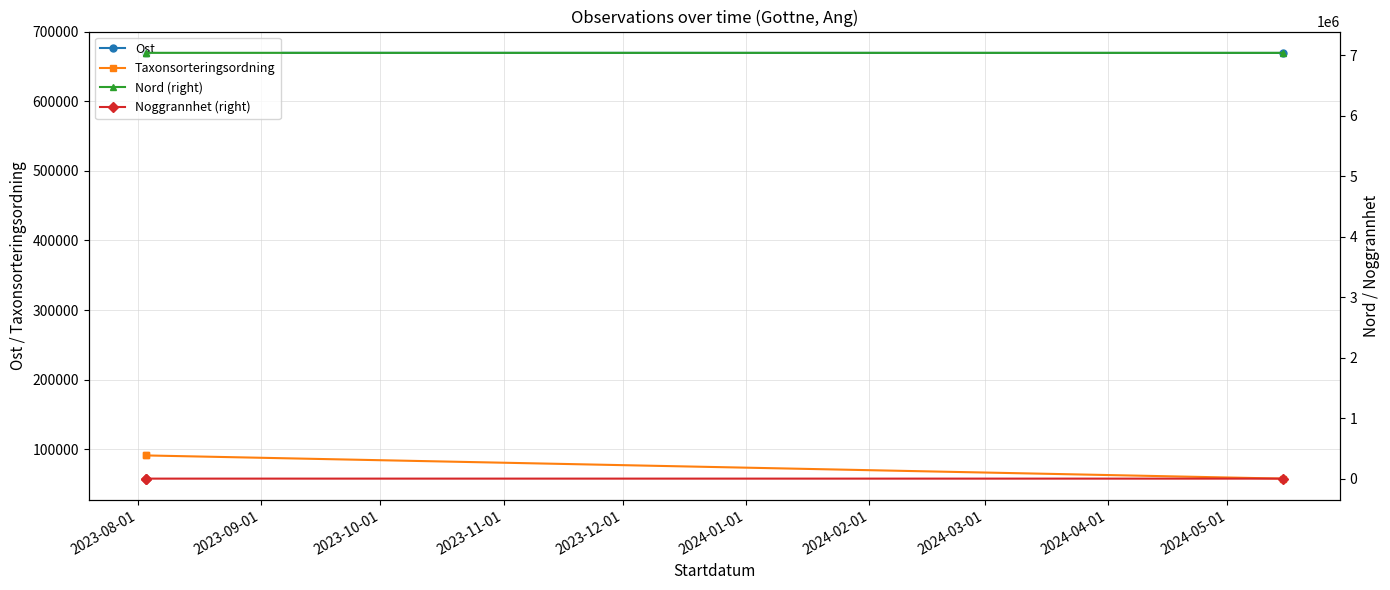

What is the difference between the highest and lowest values at 2023-10-01?

7038913